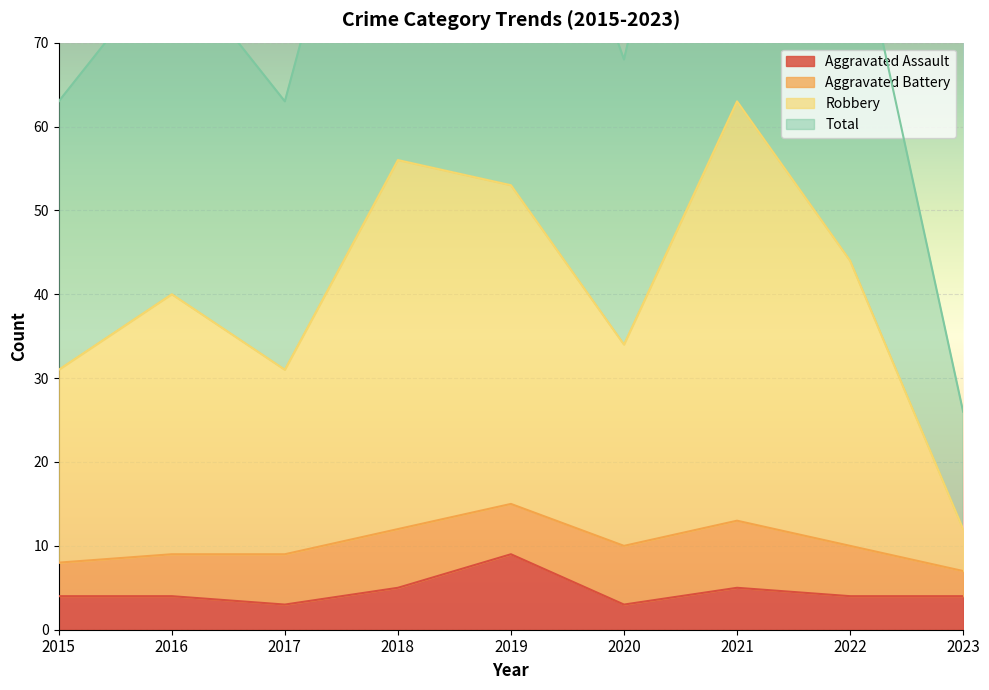

Is it true that Aggravated Assault equals 15 at 2019?

False